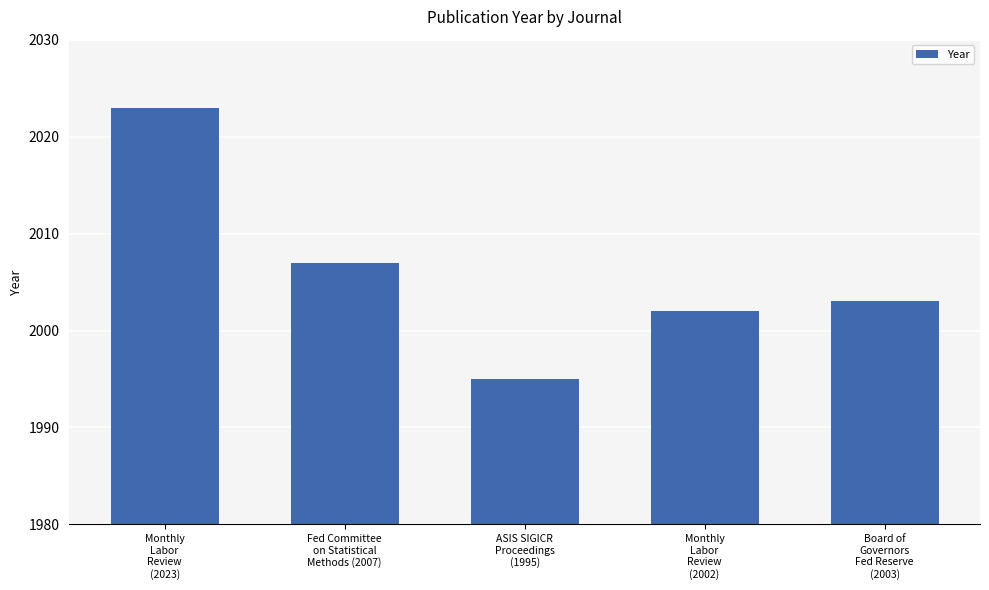

Rank the categories by value from lowest to highest.

ASIS SIGICR
Proceedings
(1995), Monthly
Labor
Review
(2002), Board of
Governors
Fed Reserve
(2003), Fed Committee
on Statistical
Methods (2007), Monthly
Labor
Review
(2023)